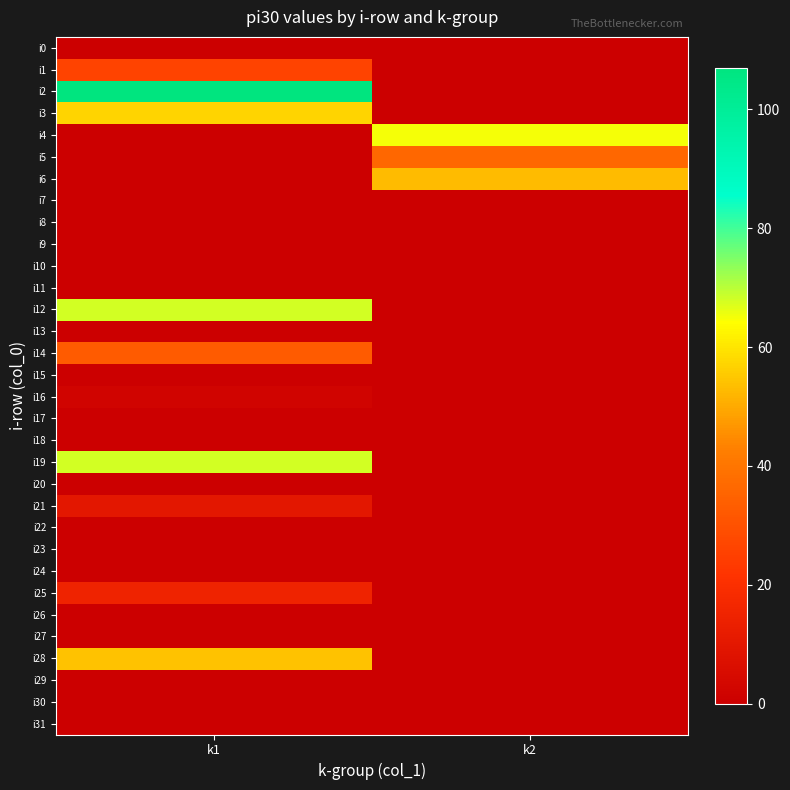

Which series changed the most between k1 and k2?

i2